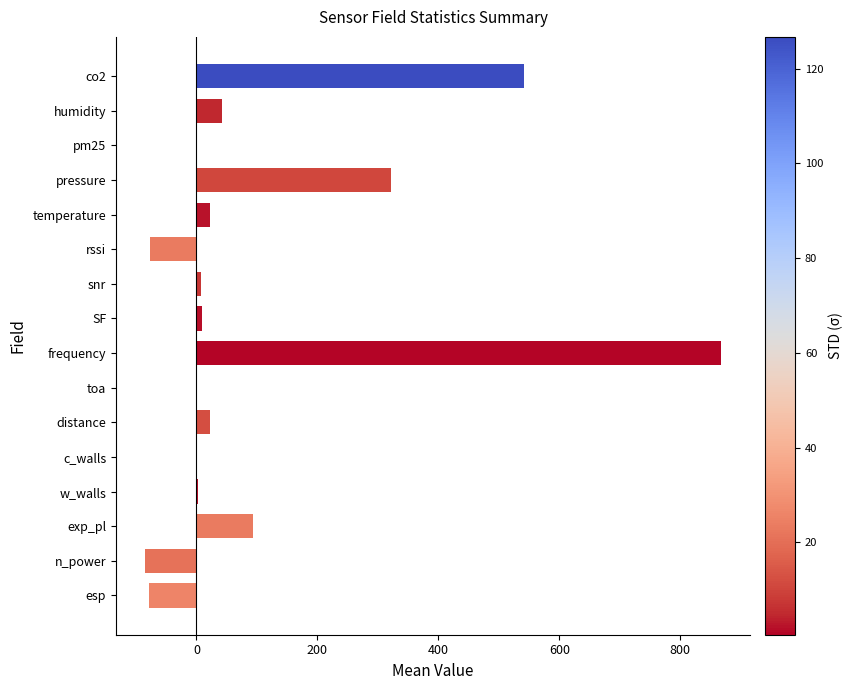

The chart shows a value of 419.2 at frequency. True or false?

False